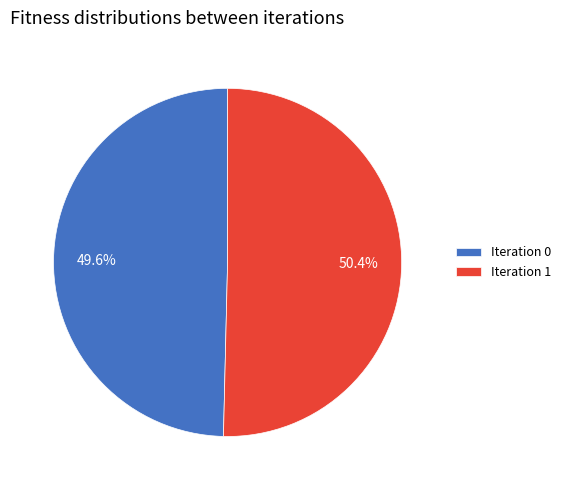

Which slice represents more than half of the pie?

Iteration 1